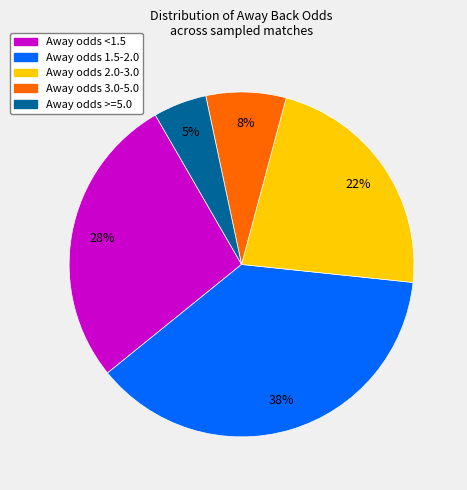

Is there any slice that represents more than half of the pie?

No